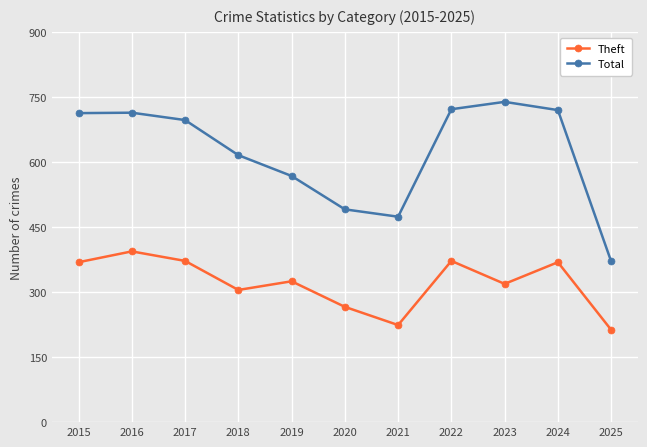

At how many categories does at least one series exceed 625?

6